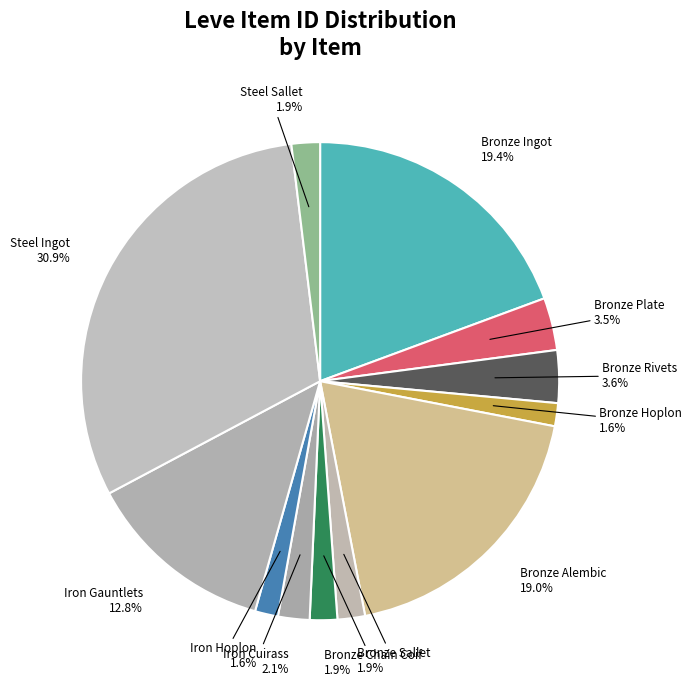

Is it true that Bronze Chain Coif is 2% of the pie?

True